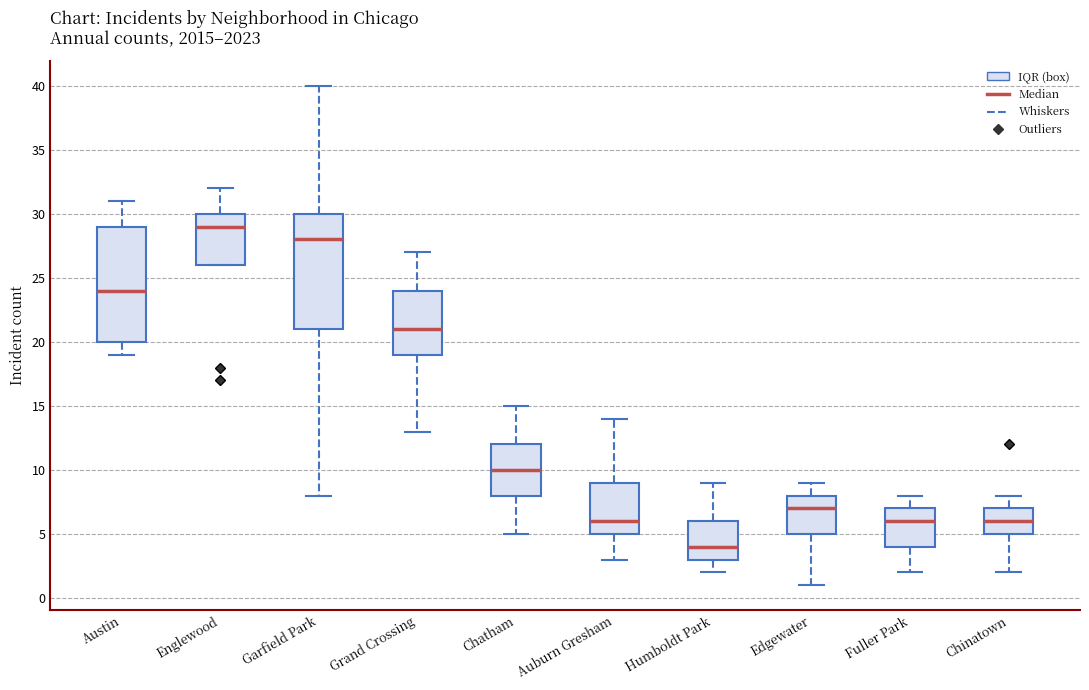

Reading left to right, transcribe this box plot: for each box, give where its median line is, the range the box spans, and where its two whiskers end, as read against the y-axis. The values are not printed on the chart, so give them approximately, as read against the axis.

Austin: median 24, box 20 to 29, whiskers 19 to 31
Englewood: median 29, box 26 to 30, whiskers 26 to 32
Garfield Park: median 28, box 21 to 30, whiskers 8 to 40
Grand Crossing: median 21, box 19 to 24, whiskers 13 to 27
Chatham: median 10, box 8 to 12, whiskers 5 to 15
Auburn Gresham: median 6, box 5 to 9, whiskers 3 to 14
Humboldt Park: median 4, box 3 to 6, whiskers 2 to 9
Edgewater: median 7, box 5 to 8, whiskers 1 to 9
Fuller Park: median 6, box 4 to 7, whiskers 2 to 8
Chinatown: median 6, box 5 to 7, whiskers 2 to 8